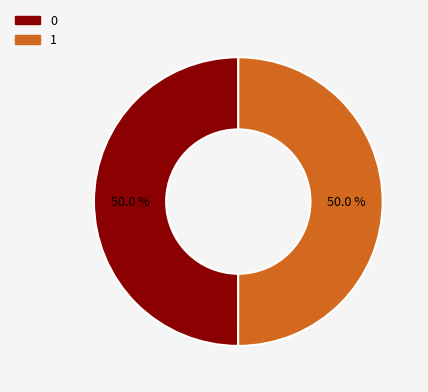

Combined, do 1 and 0 account for over 50%?

Yes